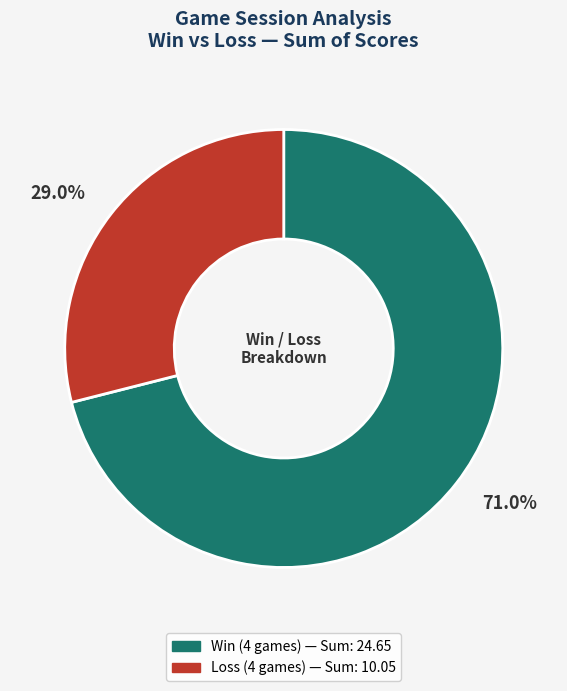

Count the number of slices in the pie.

2